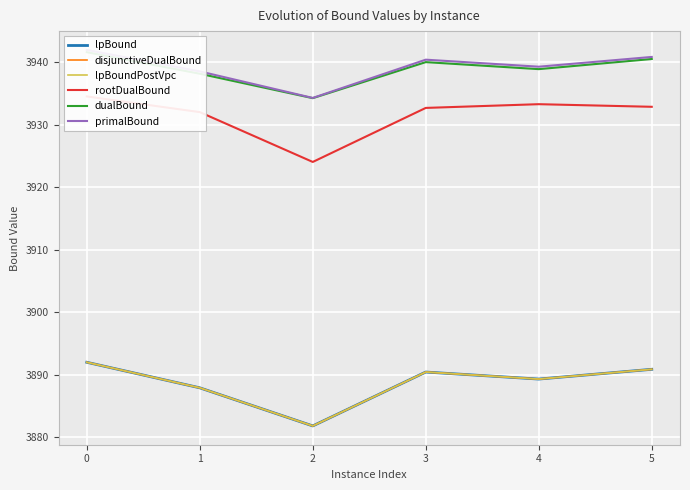

What is the sum of all lpBoundPostVpc values?

23332.3